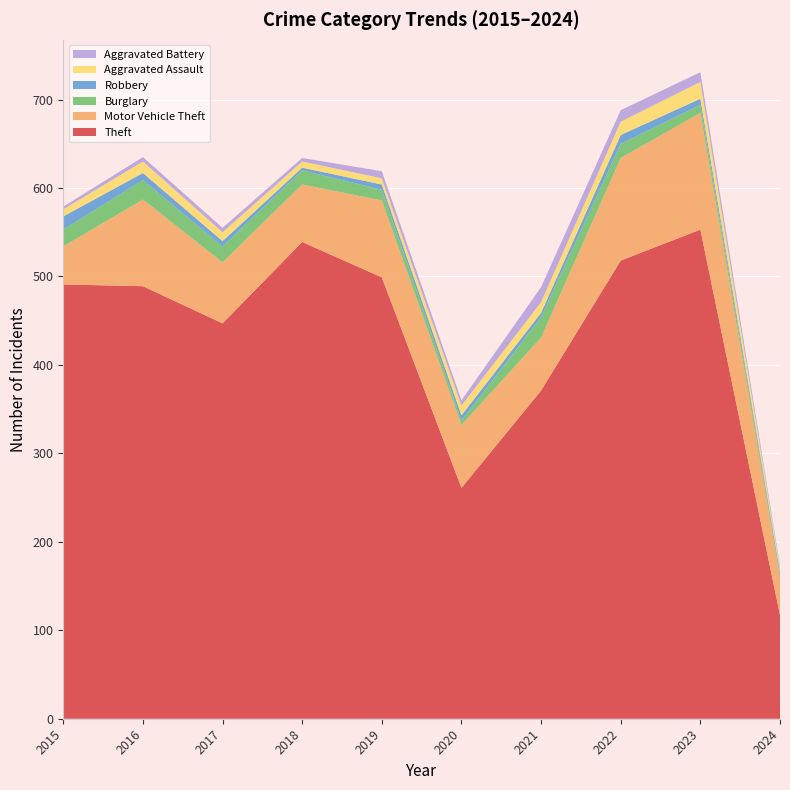

Reading left to right, transcribe all the data shown in this chart.

Theft: 491	489	447	539	499	261	371	518	553	117
Motor Vehicle Theft: 43	98	69	65	87	71	60	116	132	42
Burglary: 19	22	18	16	12	5	23	16	9	4
Robbery: 15	8	6	3	6	6	5	10	7	3
Aggravated Assault: 8	13	10	7	7	11	12	15	19	4
Aggravated Battery: 3	5	5	4	8	6	17	13	11	3